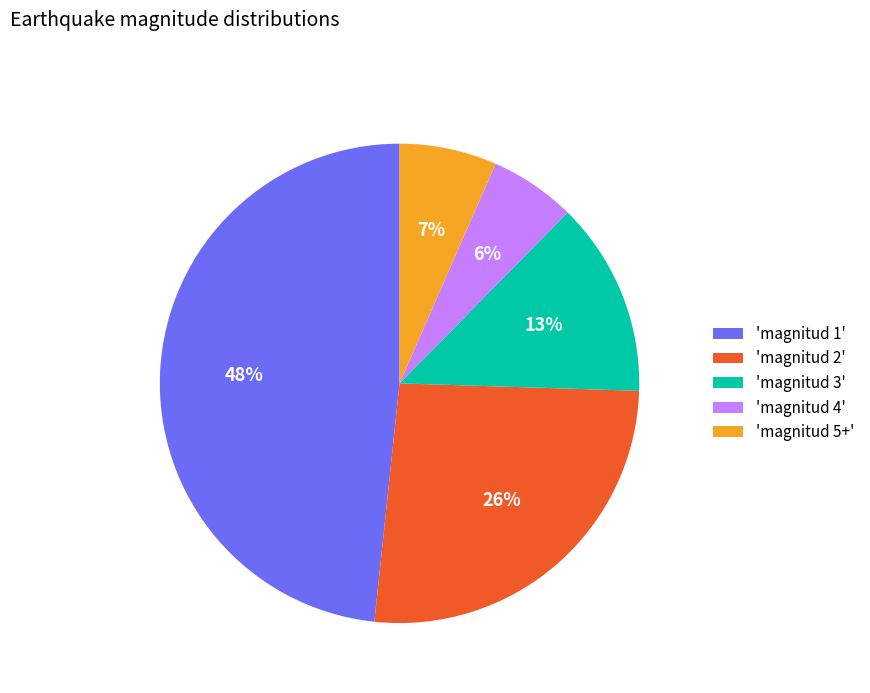

True or false: 'magnitud 5+' accounts for 14% of the total.

False